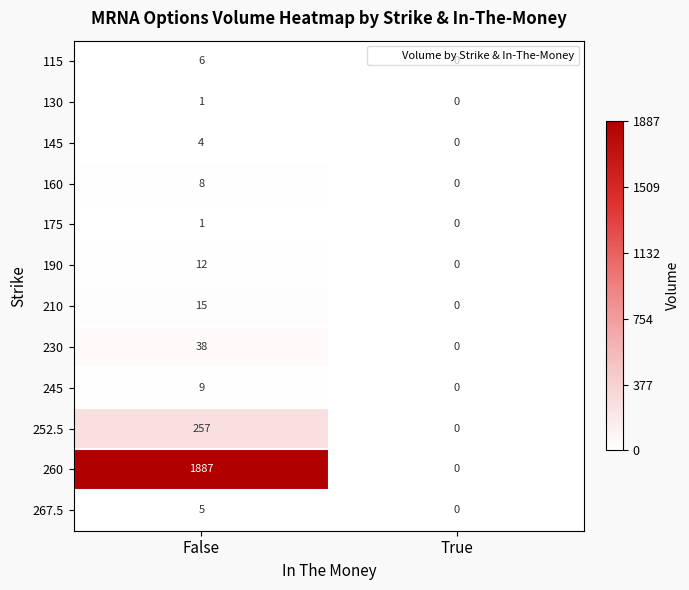

Which series has the largest total across all categories?

260